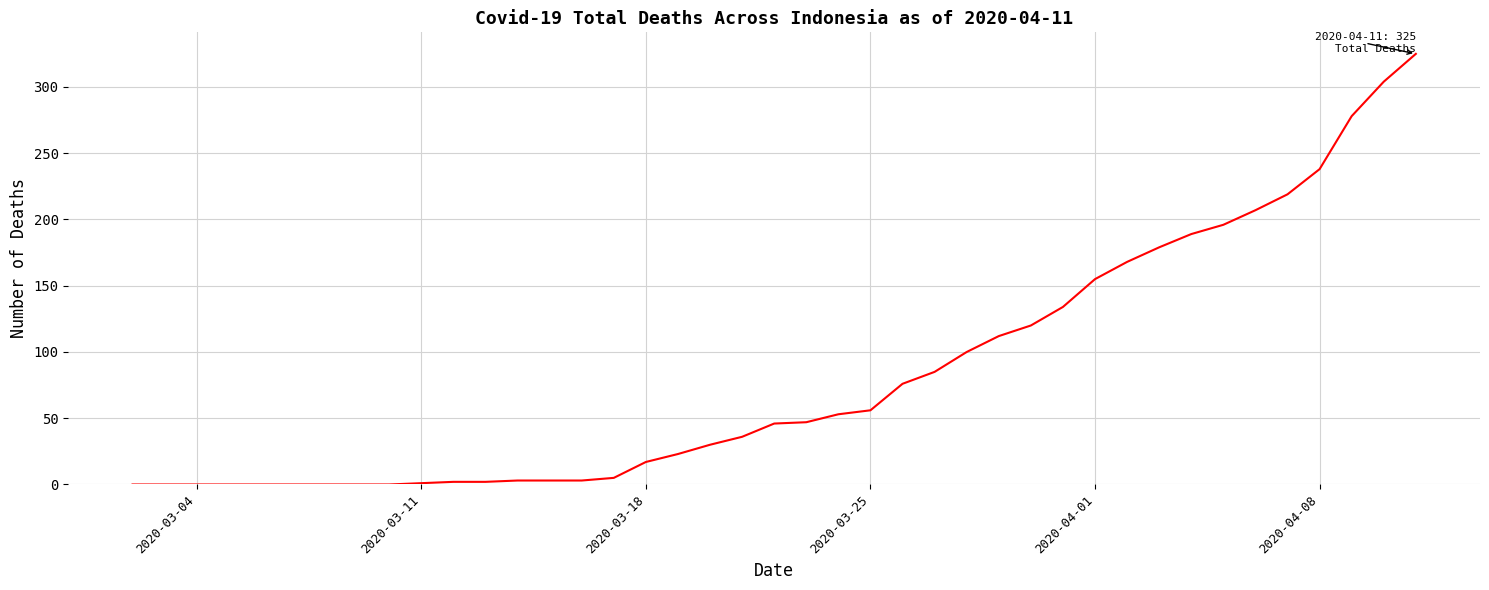

What is the difference between the maximum and minimum values?

325